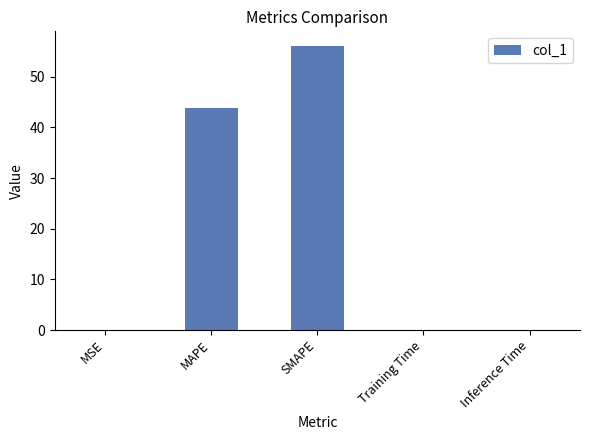

At which category does the chart reach its peak across all series?

SMAPE